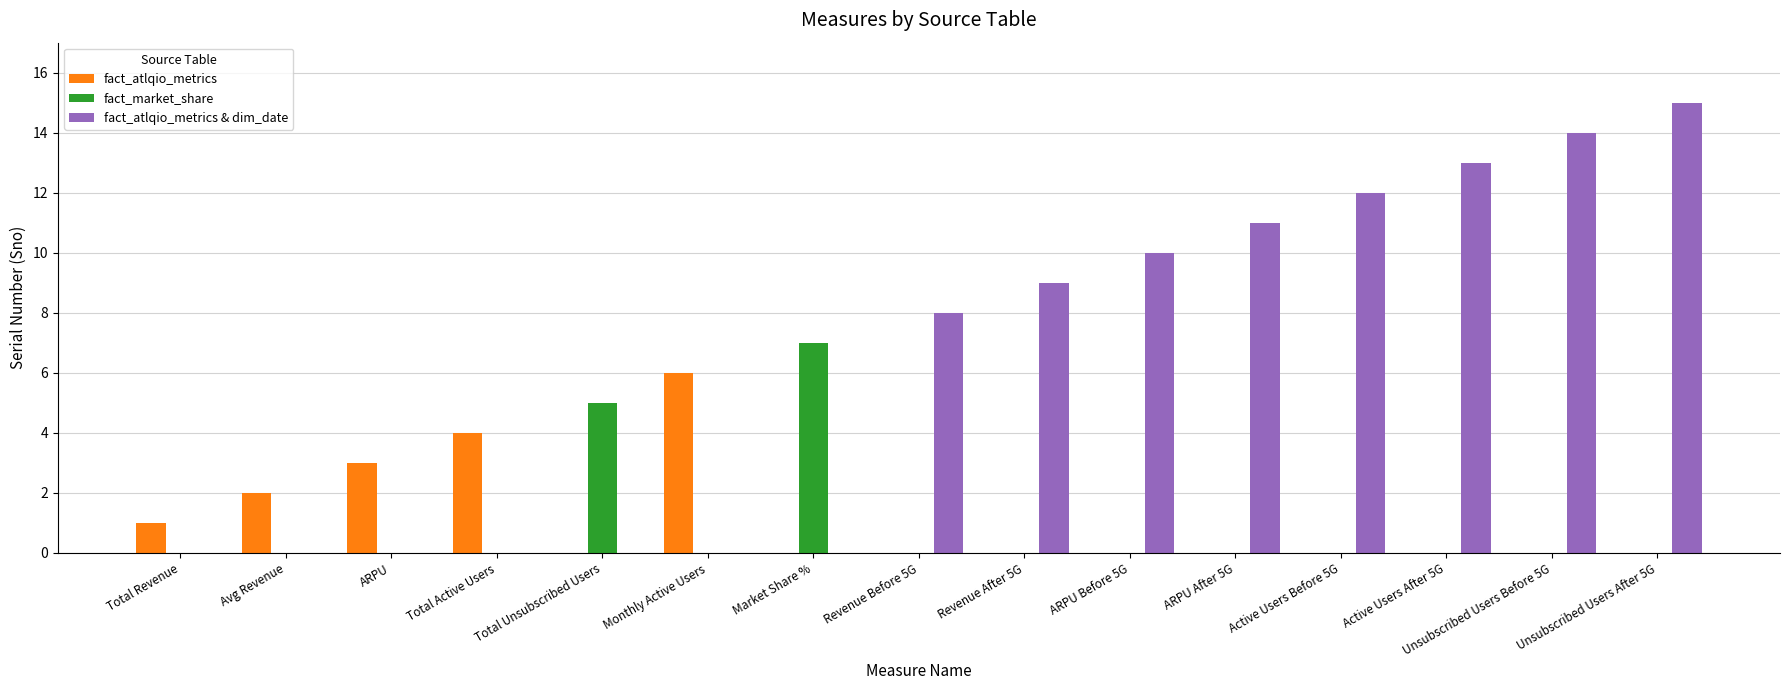

Reading left to right, transcribe all the data shown in this chart.

fact_atlqio_metrics: 1	2	3	4	0	6	0	0	0	0	0	0	0	0	0
fact_market_share: 0	0	0	0	5	0	7	0	0	0	0	0	0	0	0
fact_atlqio_metrics & dim_date: 0	0	0	0	0	0	0	8	9	10	11	12	13	14	15